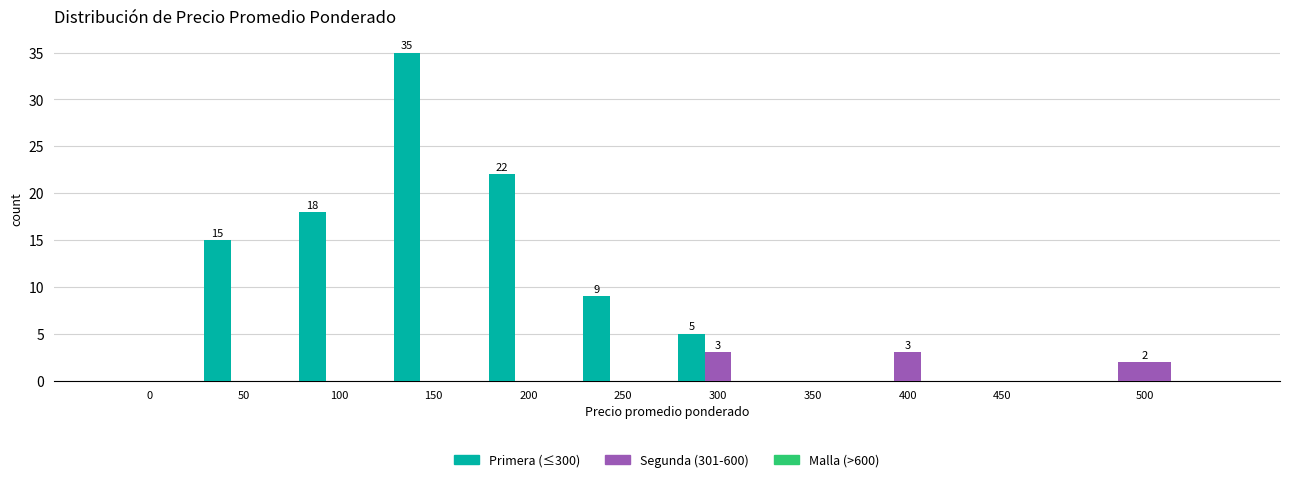

Which category has the highest value across all series?

150